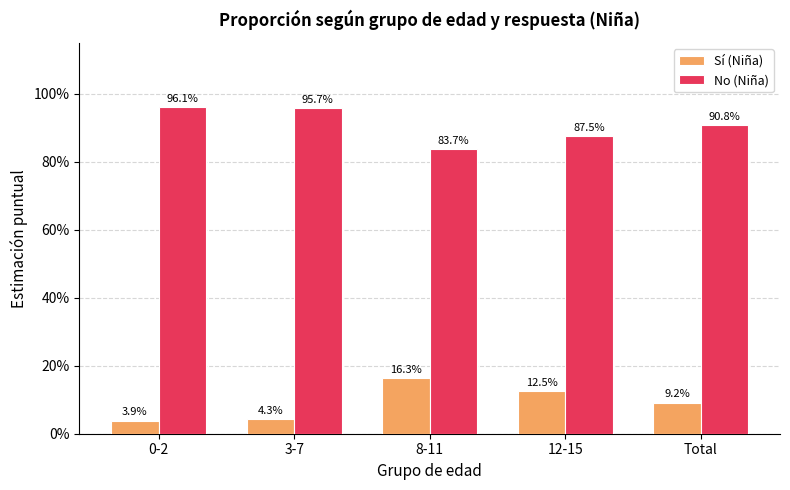

At which label does No (Niña) reach its peak?

0-2